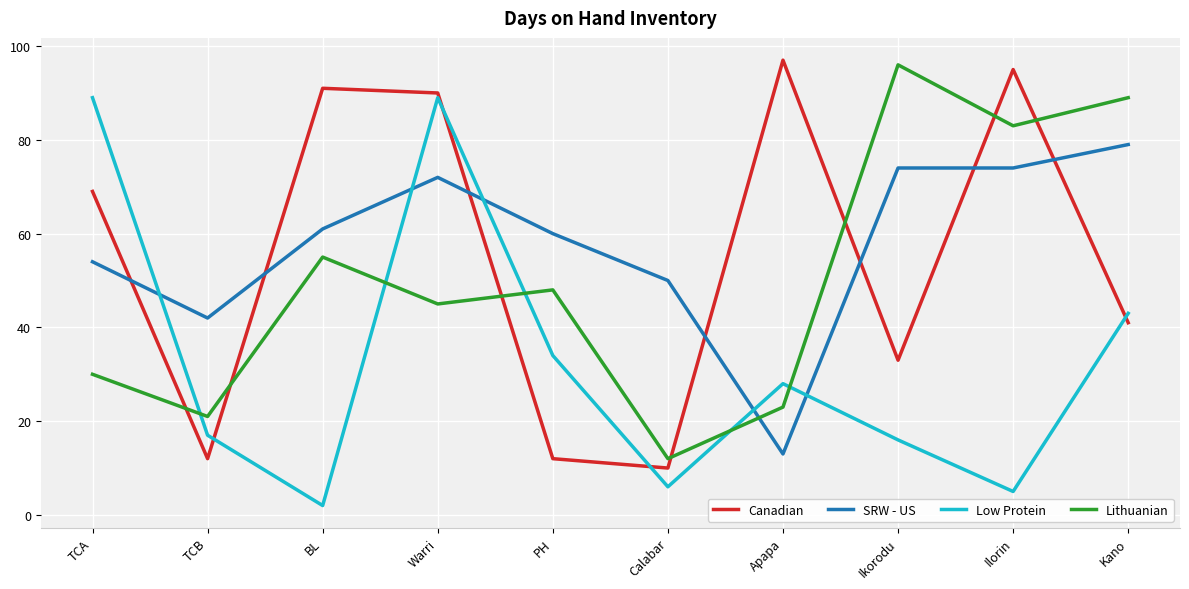

What is the difference between the highest and lowest values at Calabar?

44